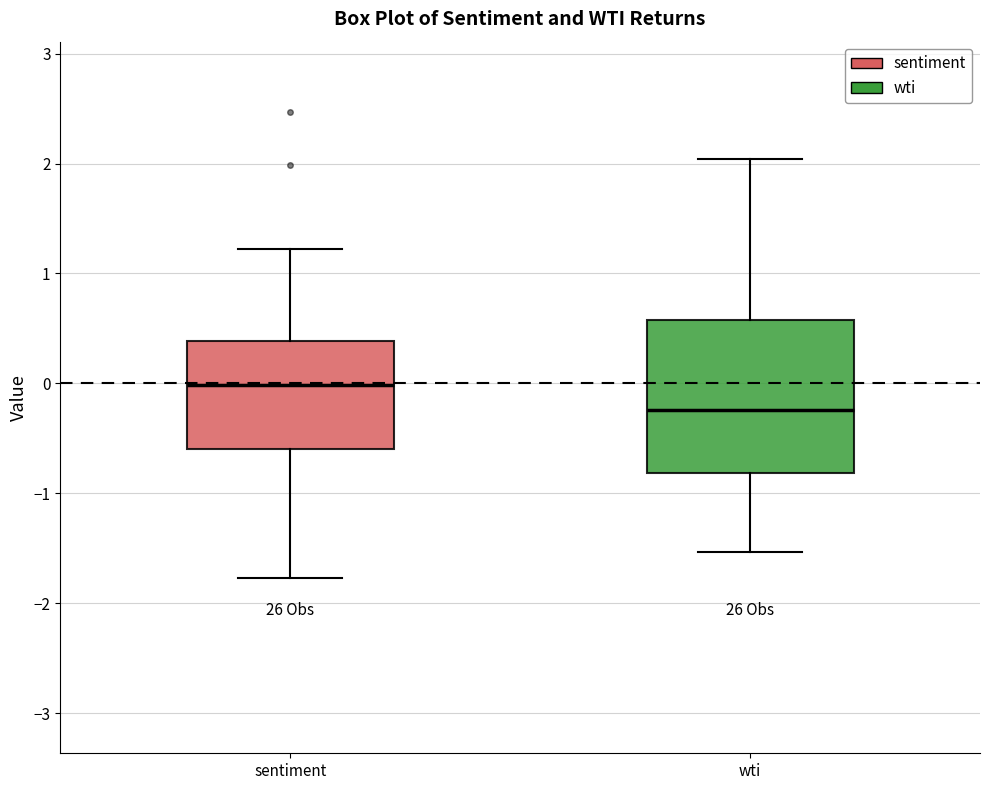

Which box's median line is the lowest?

wti